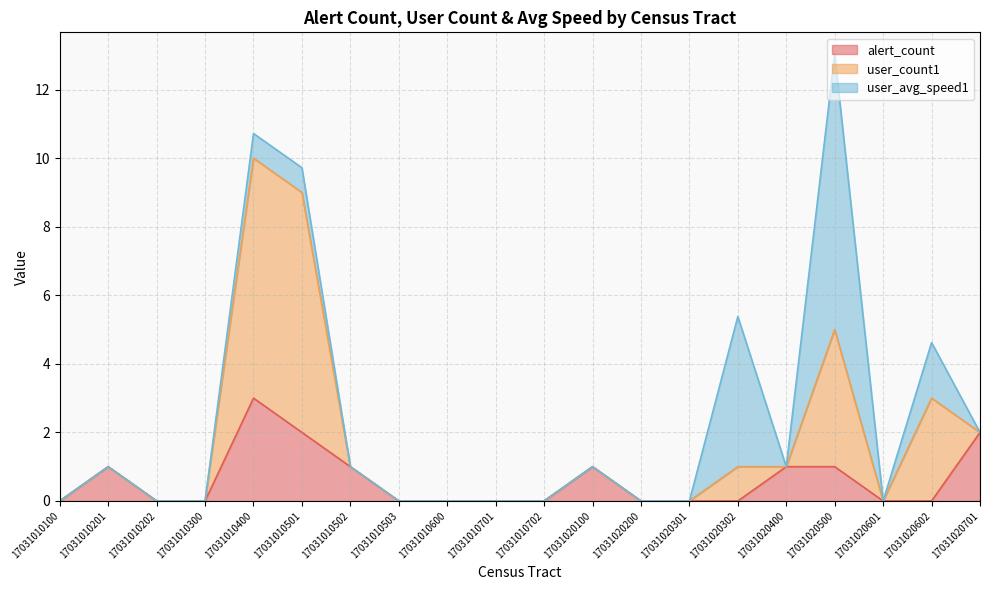

Between 17031020200 and 17031020100, which is larger?

17031020100